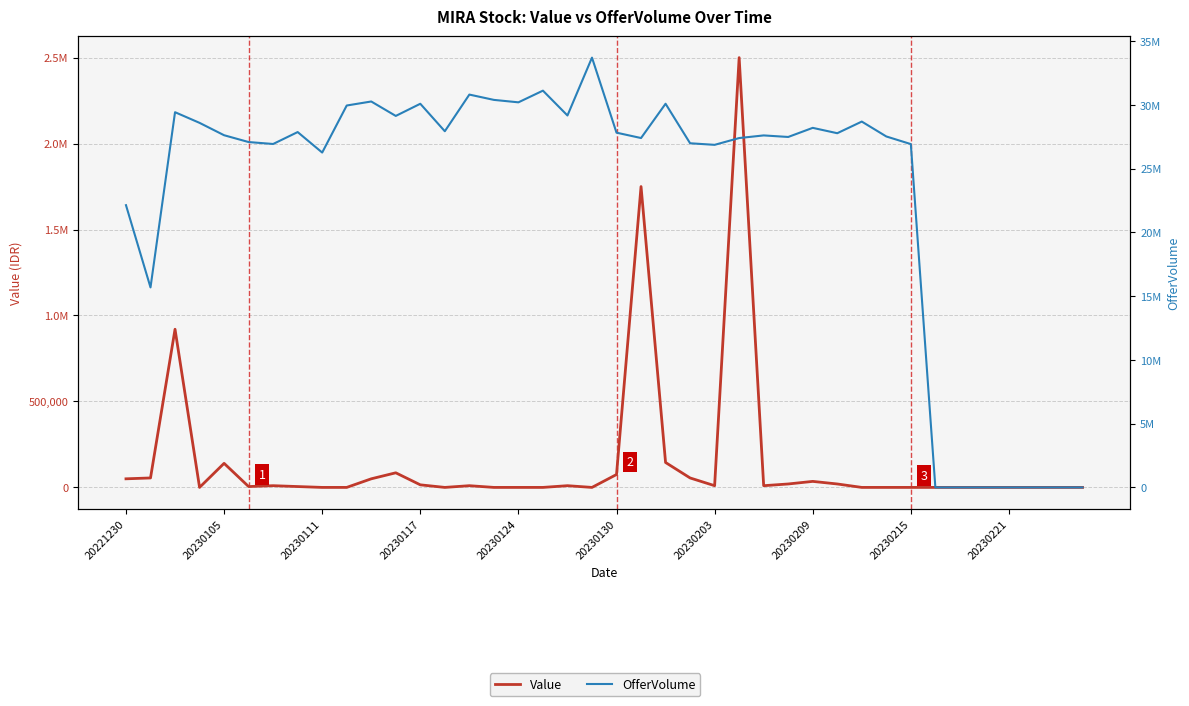

Rank the series by their maximum value, from highest to lowest.

OfferVolume, Value